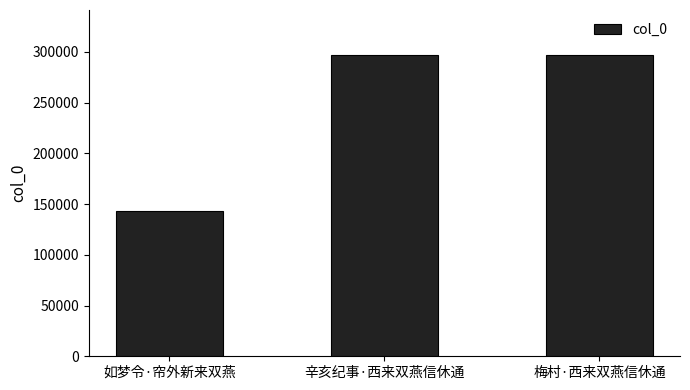

How many series are shown in this chart?

1